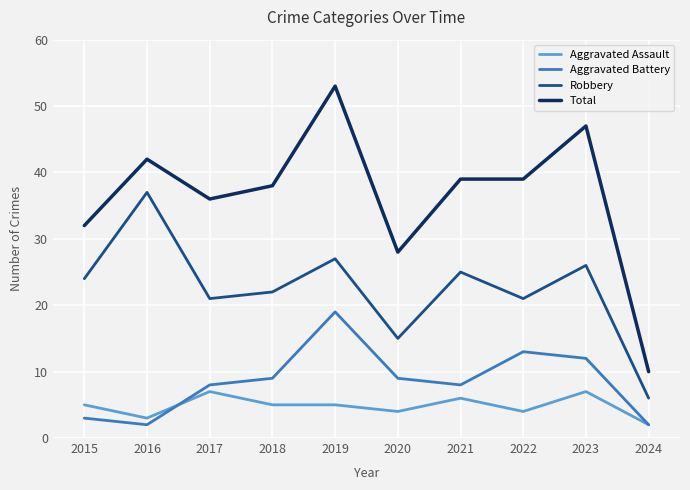

What is the spread (max minus min) of values at 2016?

40